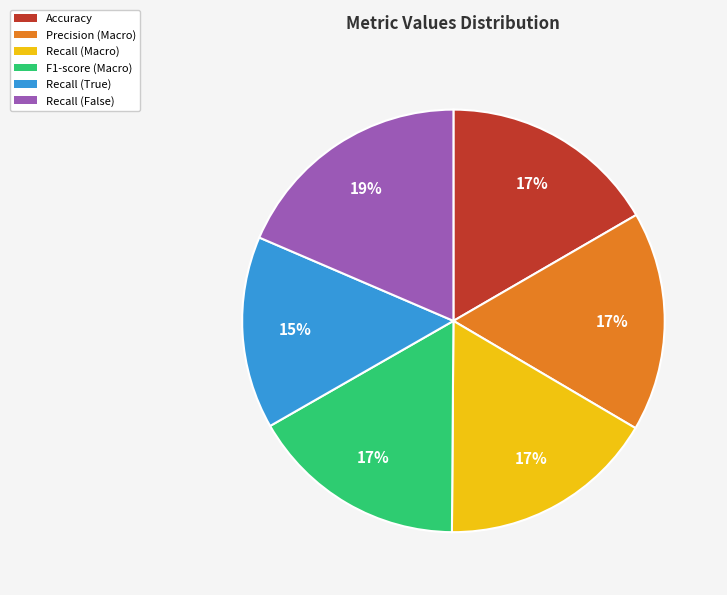

Is there any slice that represents more than half of the pie?

No